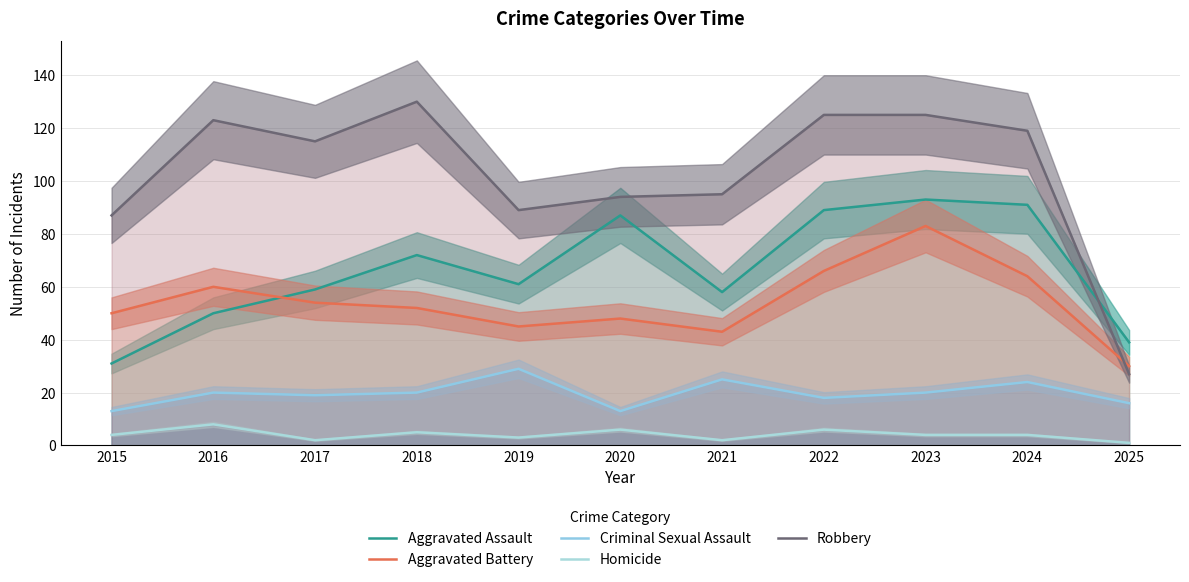

Which category has the highest value in the Criminal Sexual Assault series?

2019